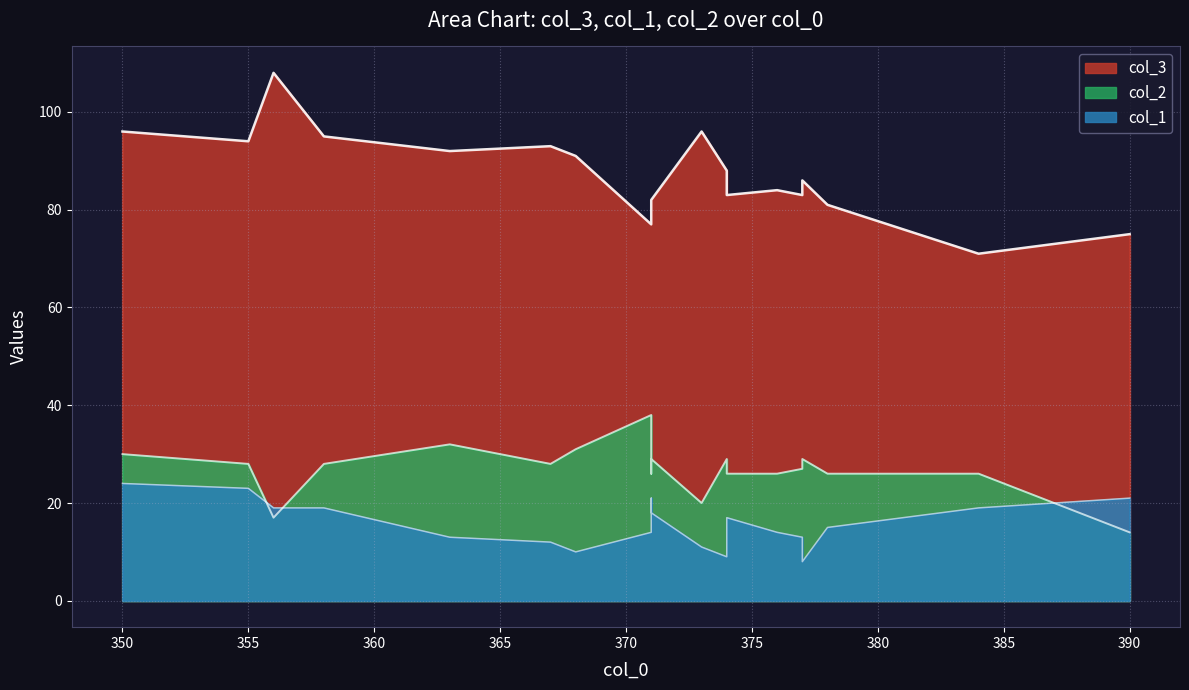

True or false: col_2 has a value of 27 at 377.

True